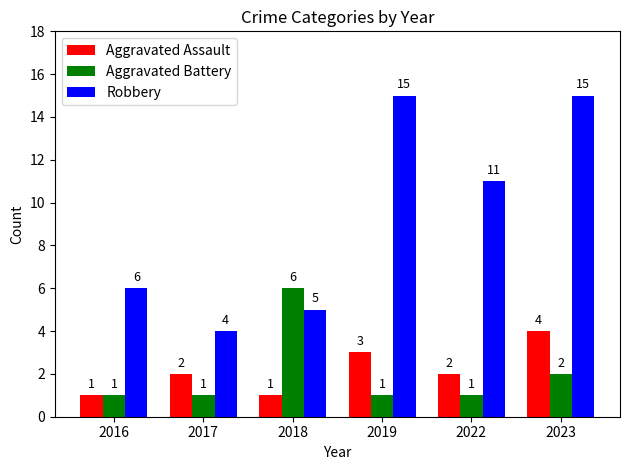

At 2019, list the series in order from largest to smallest.

Robbery, Aggravated Assault, Aggravated Battery